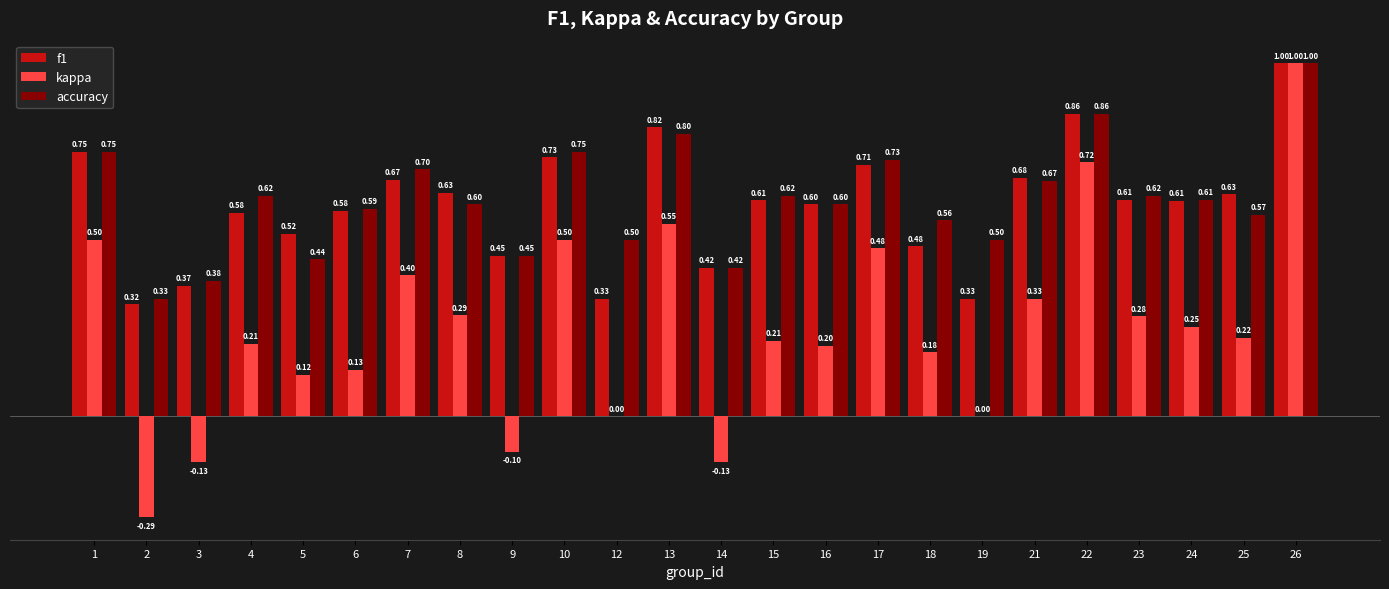

What is the sum of all accuracy values?

14.7